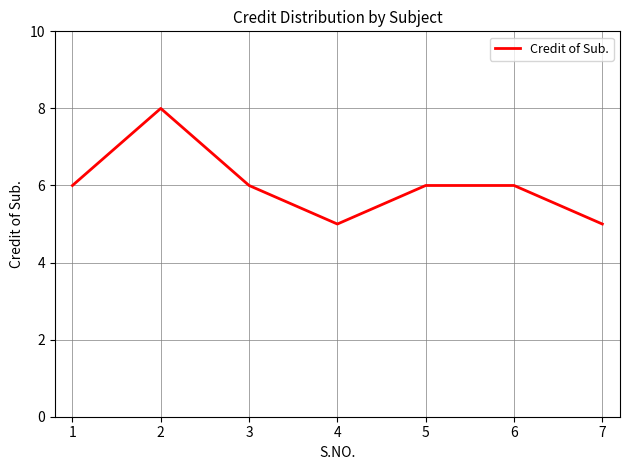

Where is the first local maximum?

2